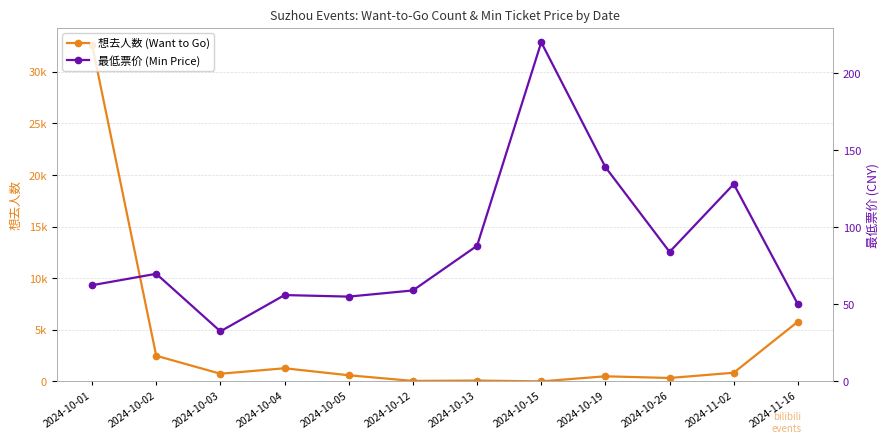

Where do 想去人数 (Want to Go) and 最低票价 (Min Price) first cross each other?

2024-10-05 and 2024-10-12